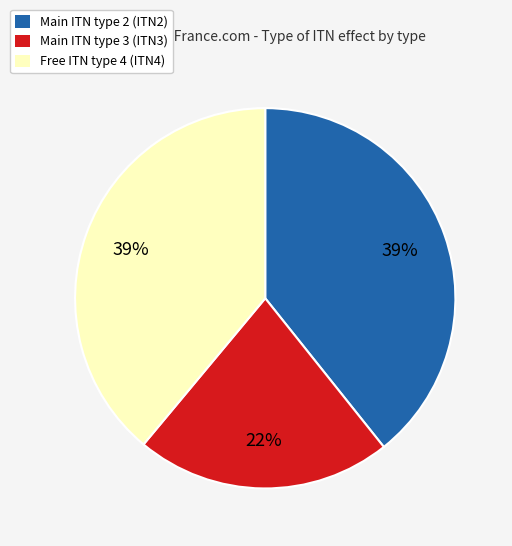

How many slices are in this pie chart?

3